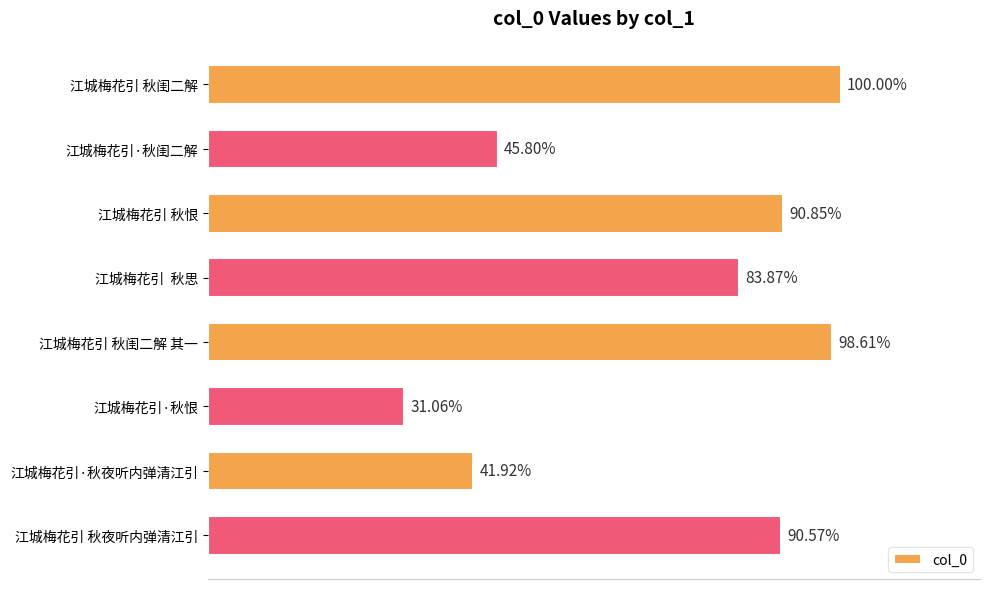

Are the bars horizontal?

Yes